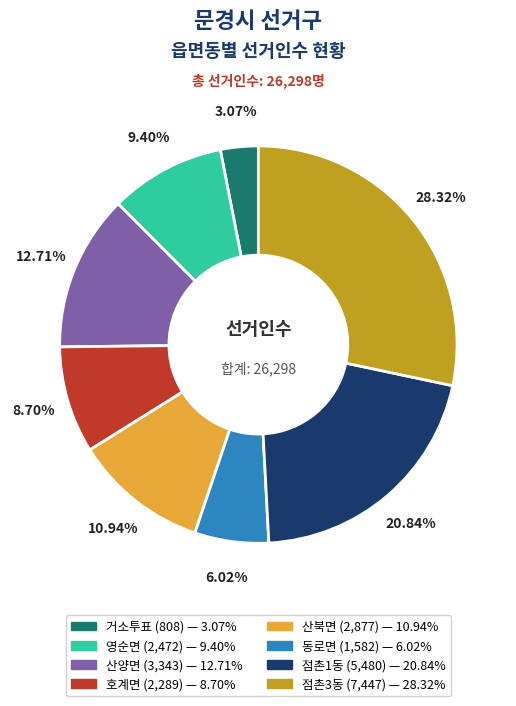

Which slice is the smallest?

거소투표